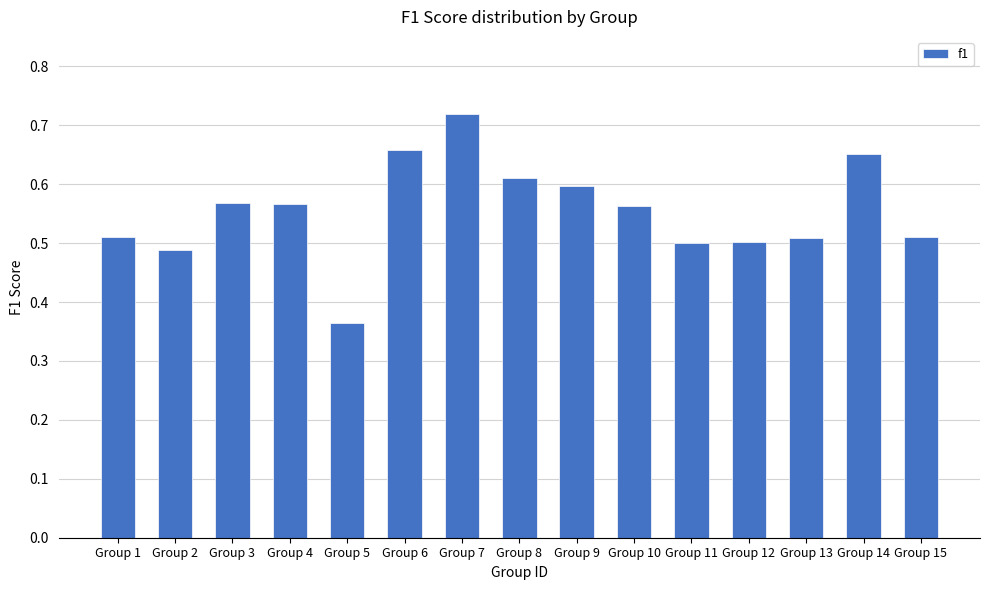

The value at Group 12 is 0.1. True or false?

False